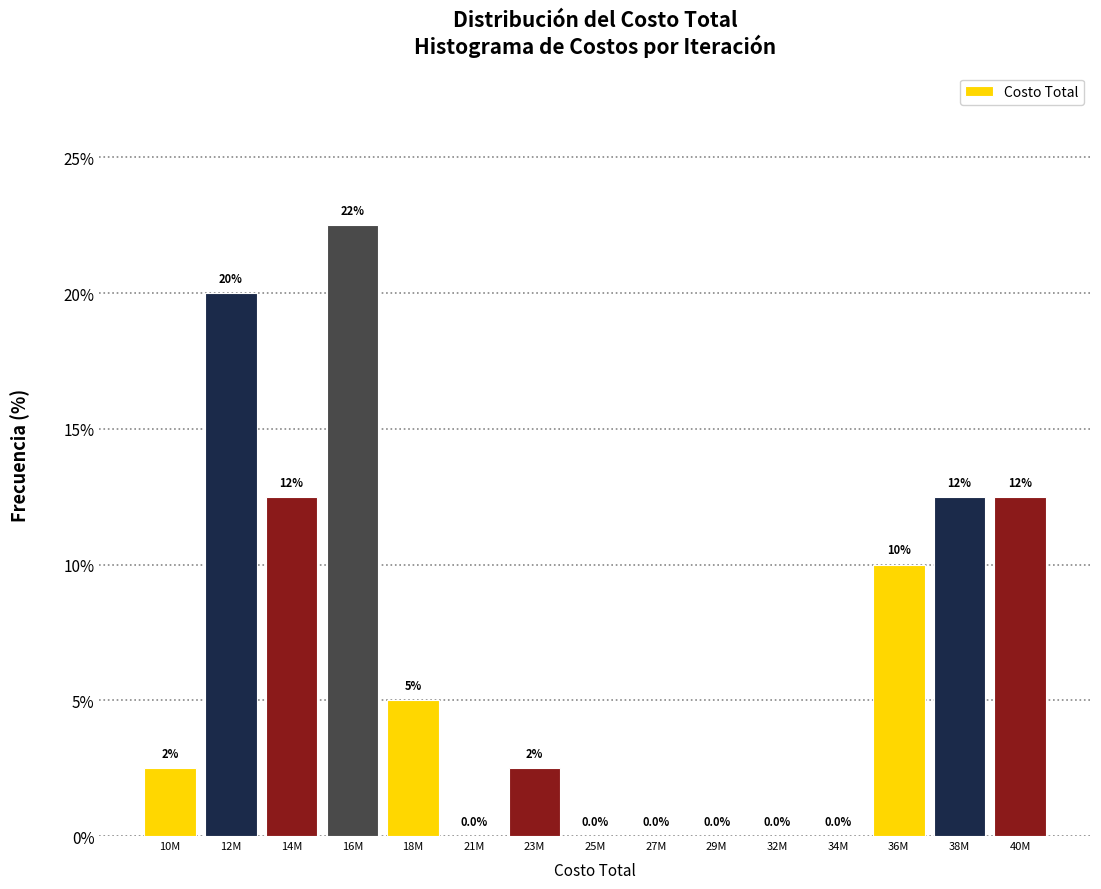

Reading left to right, list all the values displayed in this chart.

10M=2.5	12M=20.0	14M=12.5	16M=22.5	18M=5.0	21M=0.0	23M=2.5	25M=0.0	27M=0.0	29M=0.0	32M=0.0	34M=0.0	36M=10.0	38M=12.5	40M=12.5